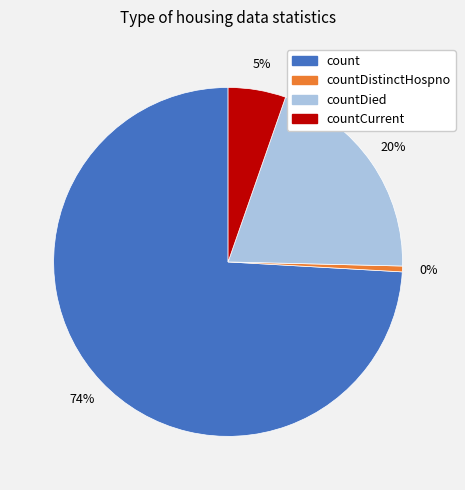

Does any single category account for the majority?

Yes